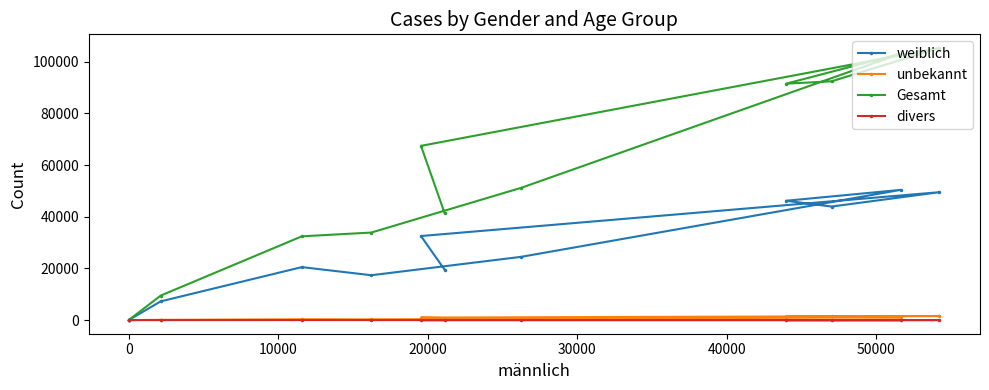

How many interior local peaks does the unbekannt series have?

2